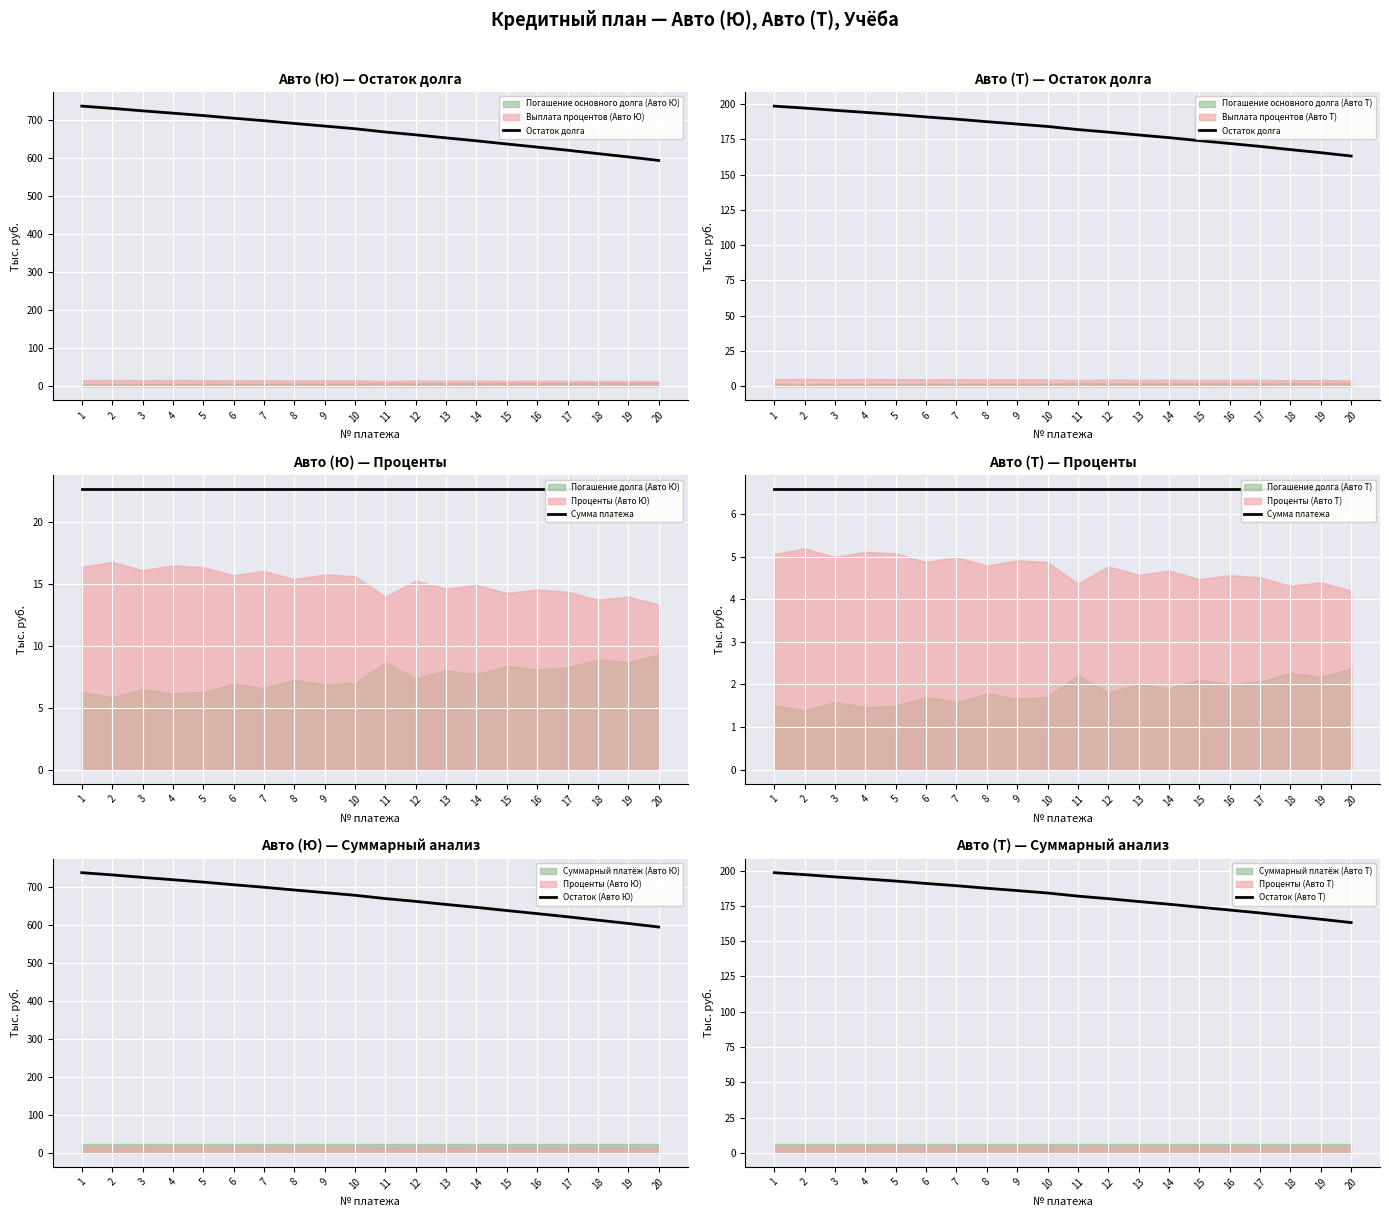

Which series has the largest range (max minus min)?

Остаток (Авто Ю)